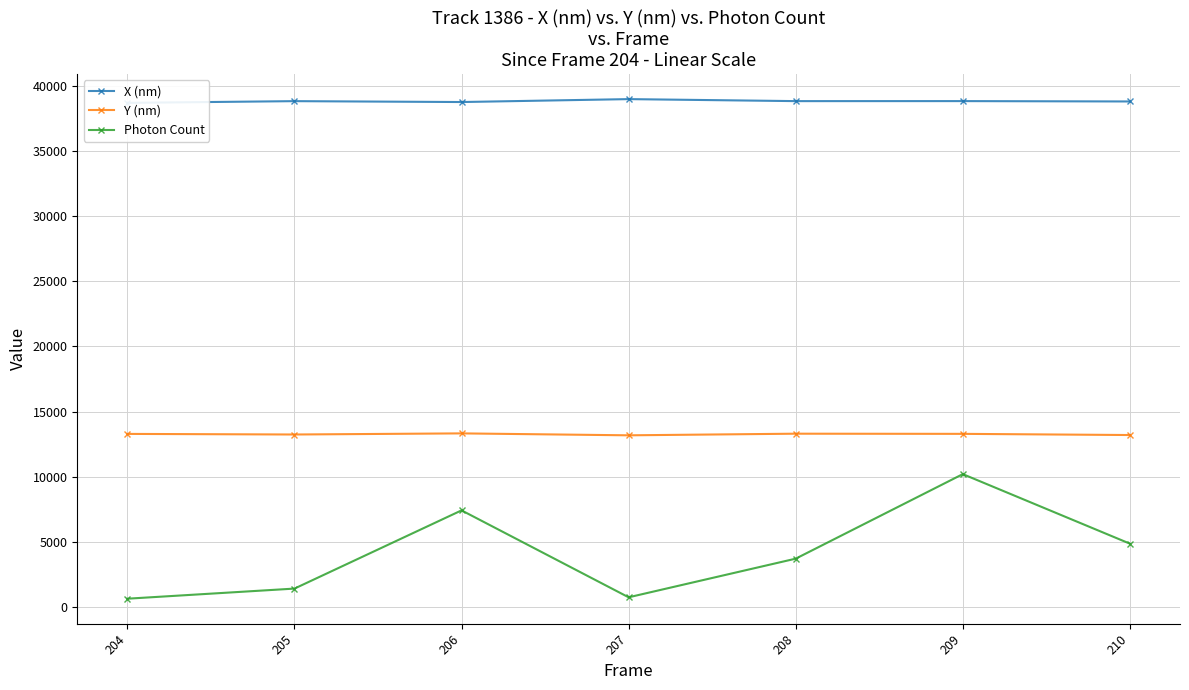

How many data points does each series have?

7